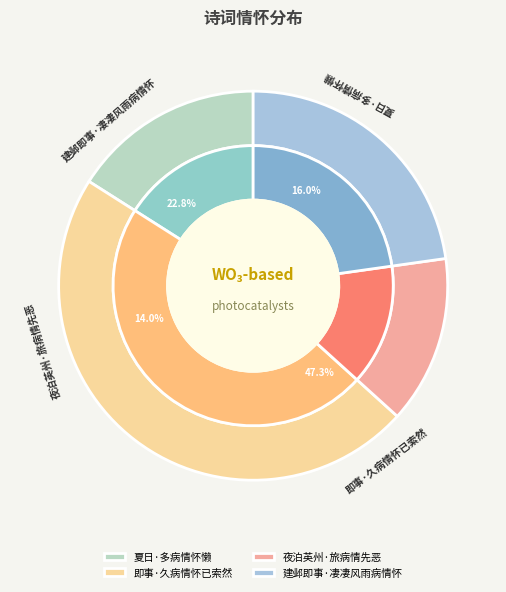

Rank the categories by value from lowest to highest.

夜泊英州·旅病情先恶, 夏日·多病情怀懒, 建邺即事·凄凄风雨病情怀, 即事·久病情怀已索然